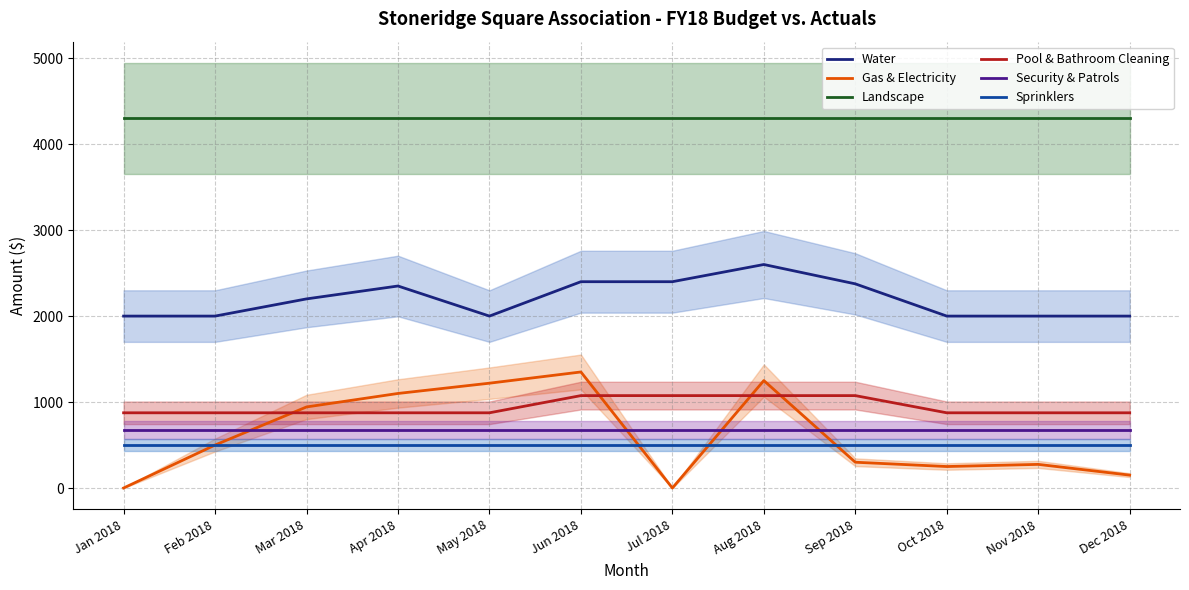

At which category does the chart reach its minimum across all series?

Jan 2018